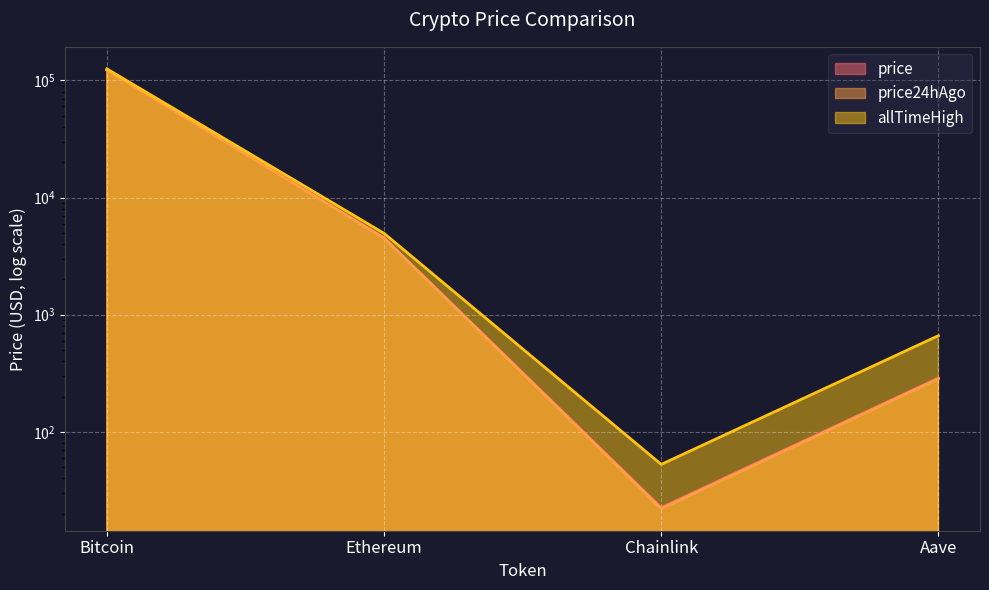

In allTimeHigh, how many points are lower than both neighbors (excluding endpoints)?

1